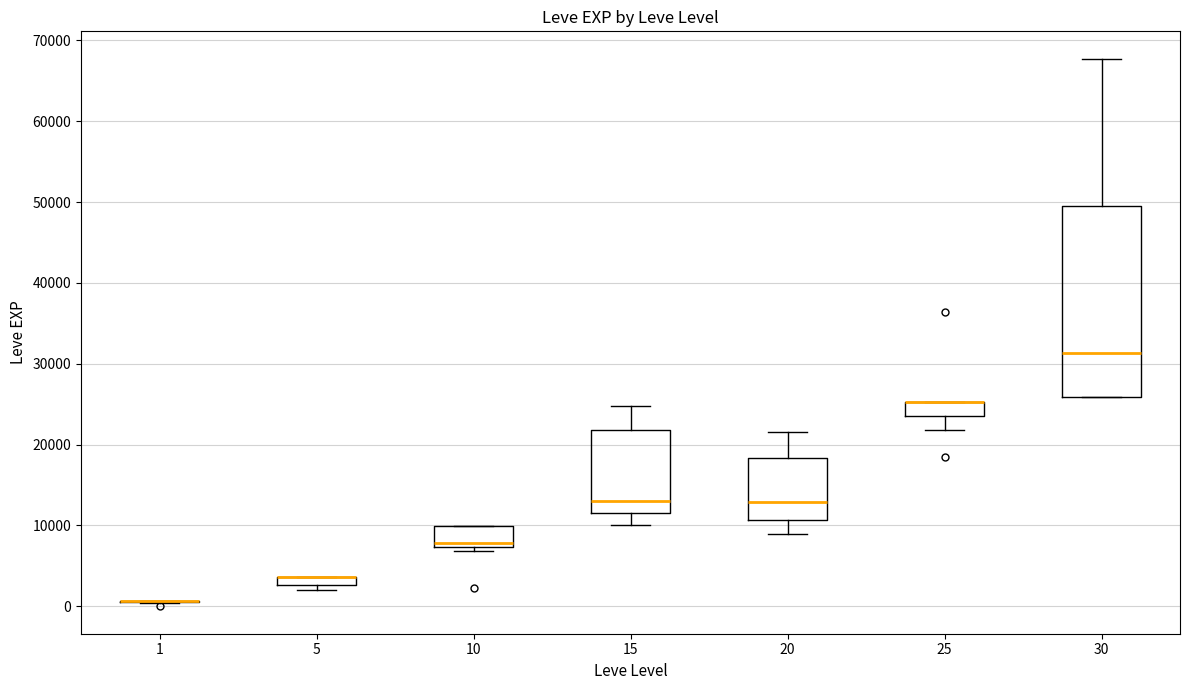

Comparing the boxes themselves (not the whiskers), which one is the tallest?

30